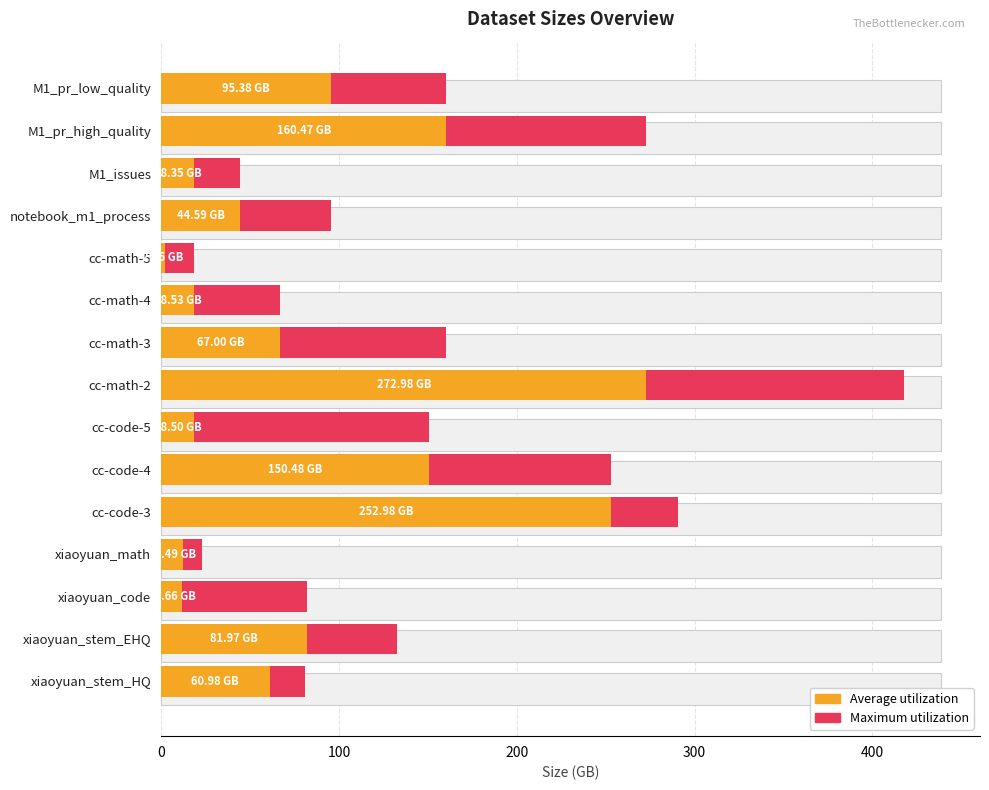

List the series in order of their overall mean, highest first.

Maximum utilization, Average utilization